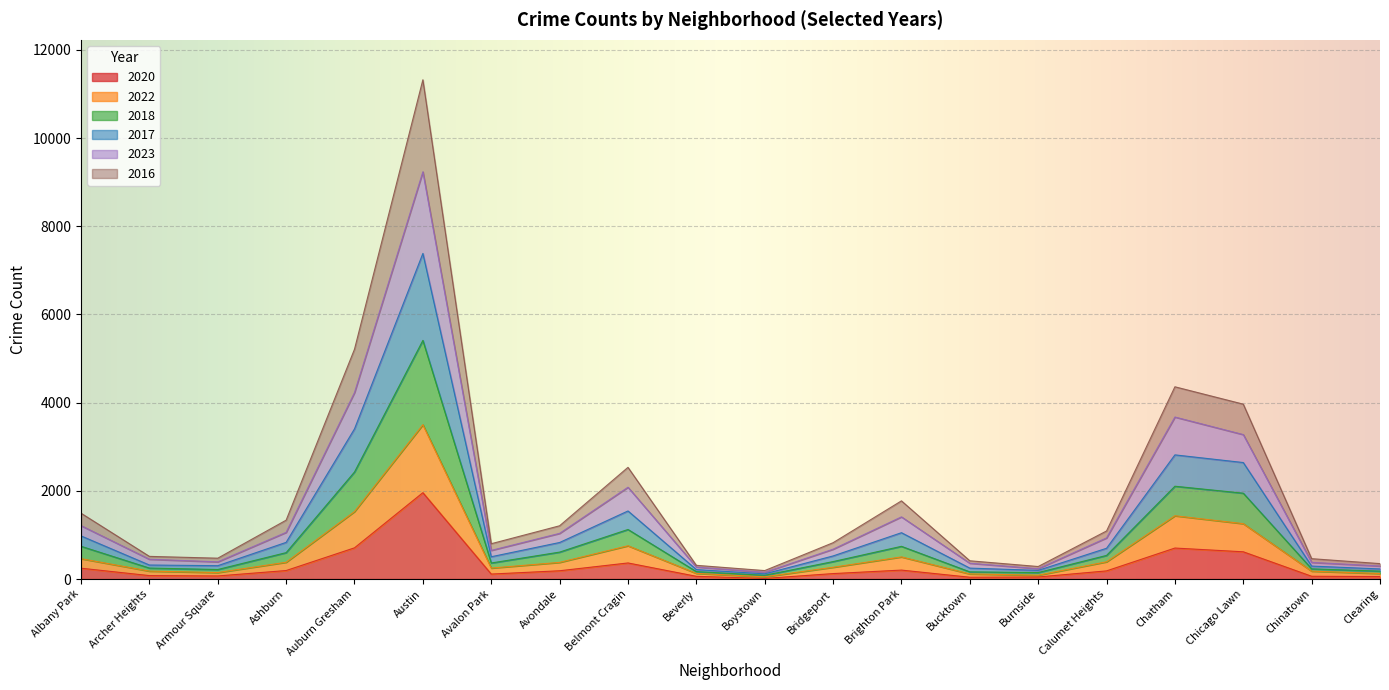

How many lines are shown in the chart?

6